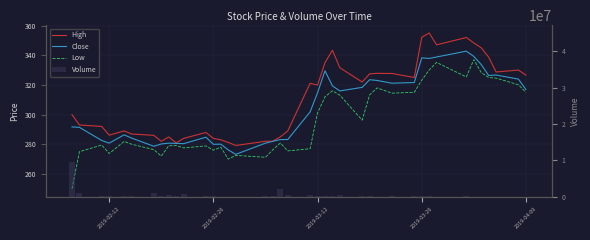

Which series has the widest spread of values?

Volume